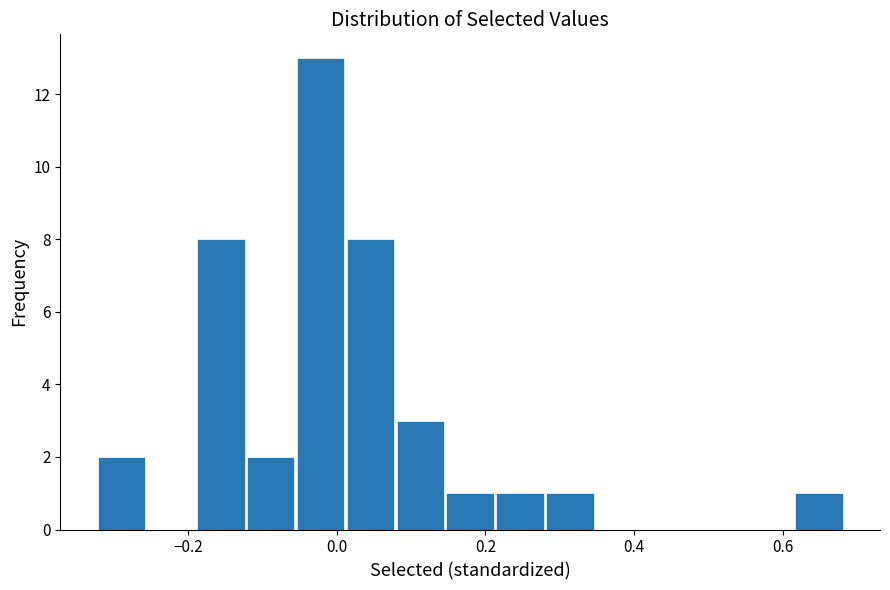

Around what value on the x-axis is the tallest bar? Give the approximate position of its centre, as read against the axis.

-0.02